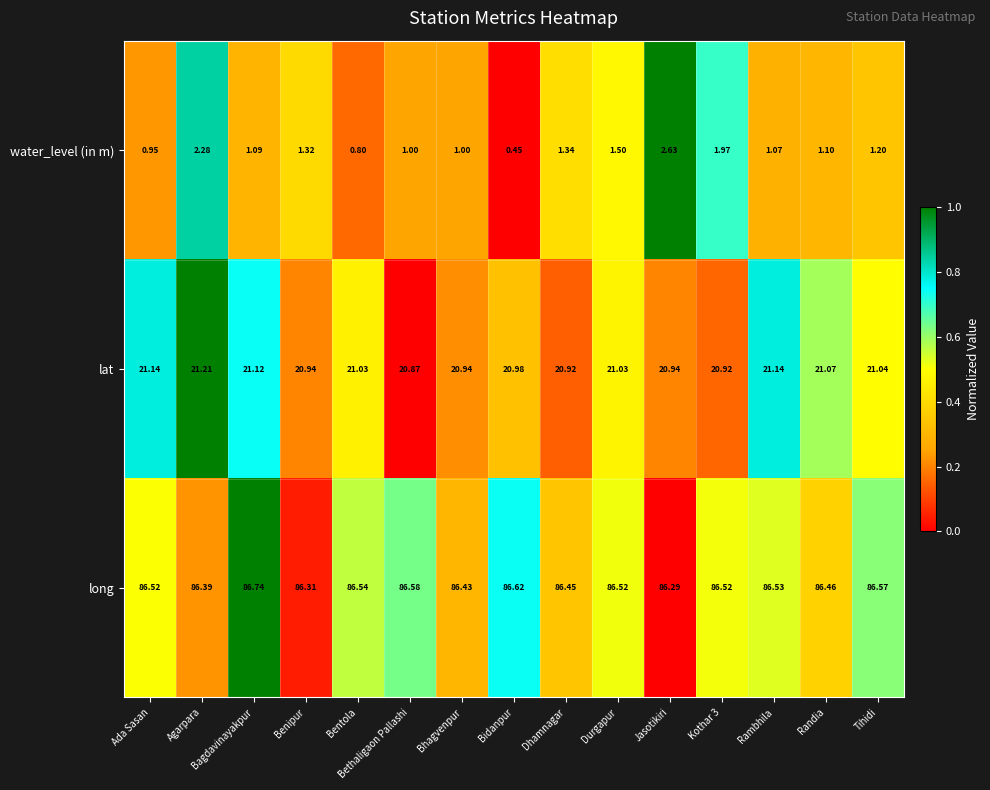

Which series changed the most between Benipur and Durgapur?

long